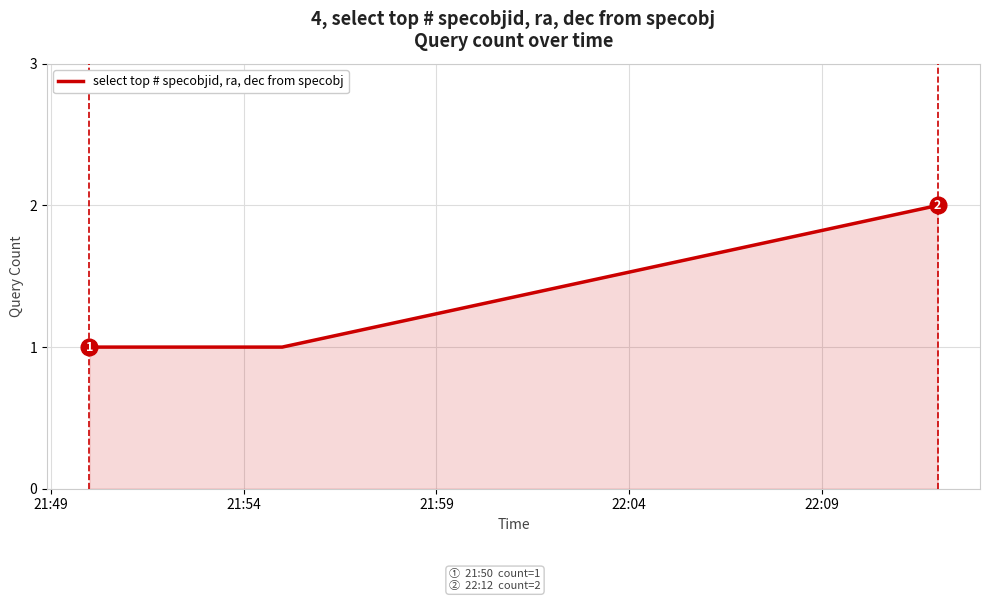

Is this an area chart (filled region under the line)?

Yes